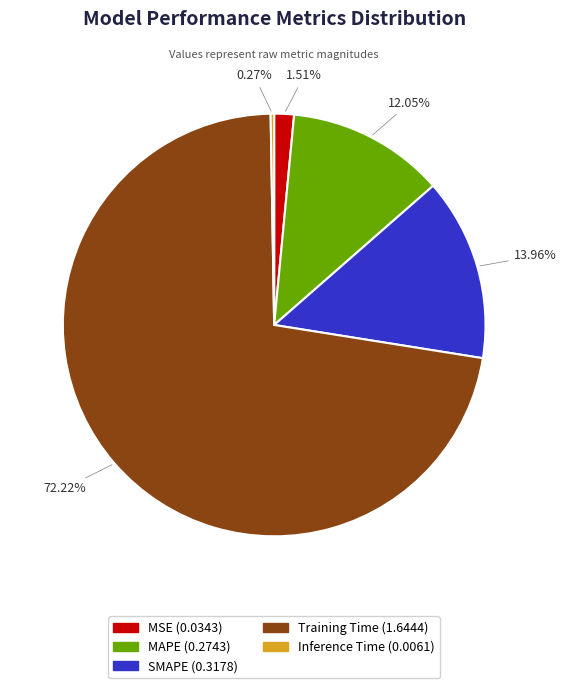

Do SMAPE (0.3178) and MAPE (0.2743) together represent more than half of the pie?

No